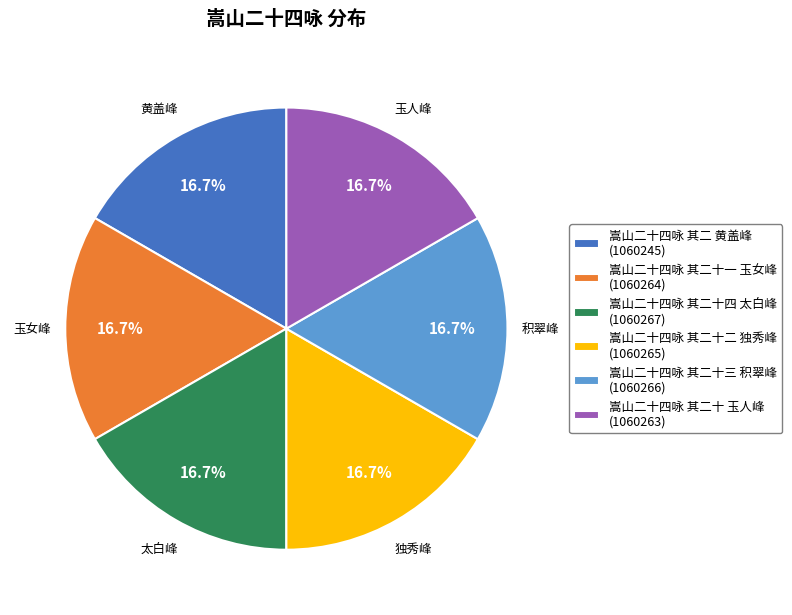

Approximately how many times larger is the value at 嵩山二十四咏 其二十 玉人峰 (1060263) compared to 嵩山二十四咏 其二十一 玉女峰 (1060264)?

1.0